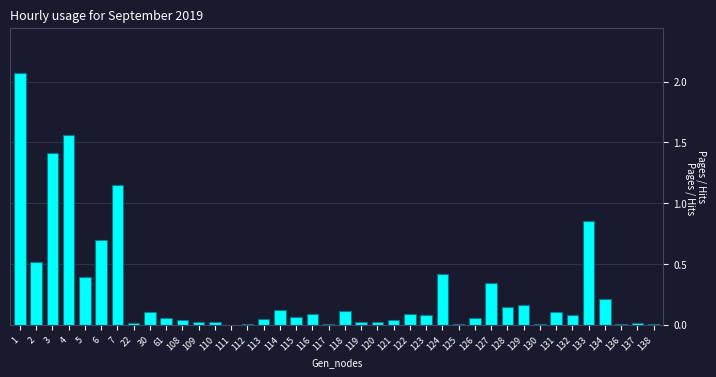

What value does the data have at 3?

1.4